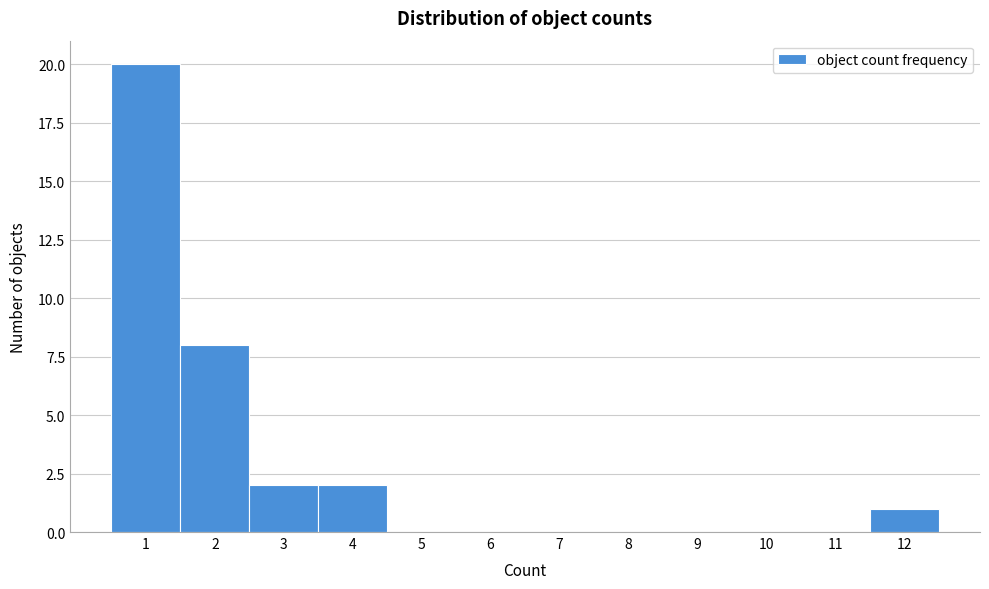

How tall is the bar that spans 11.5 to 12.5 on the x-axis? The values are not printed on the chart, so give them approximately, as read against the axis.

1